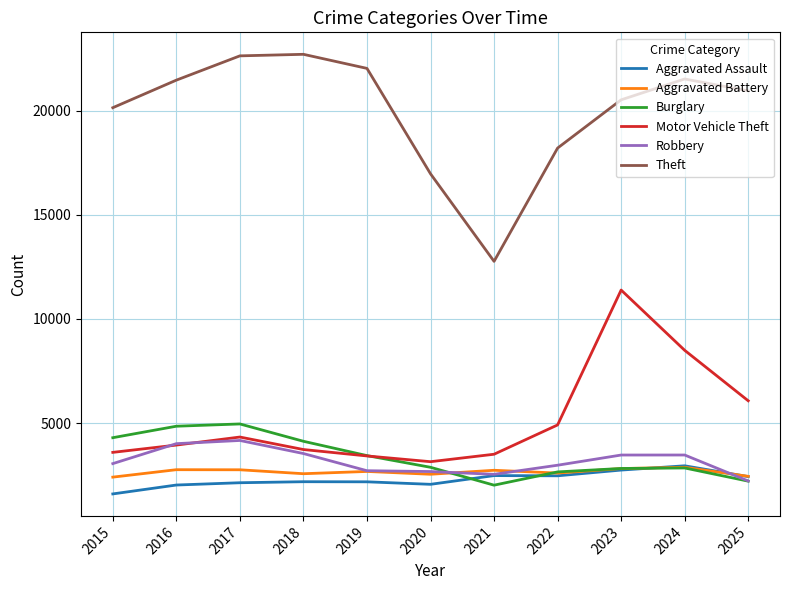

The Robbery series shows 4166 at 2017. True or false?

True